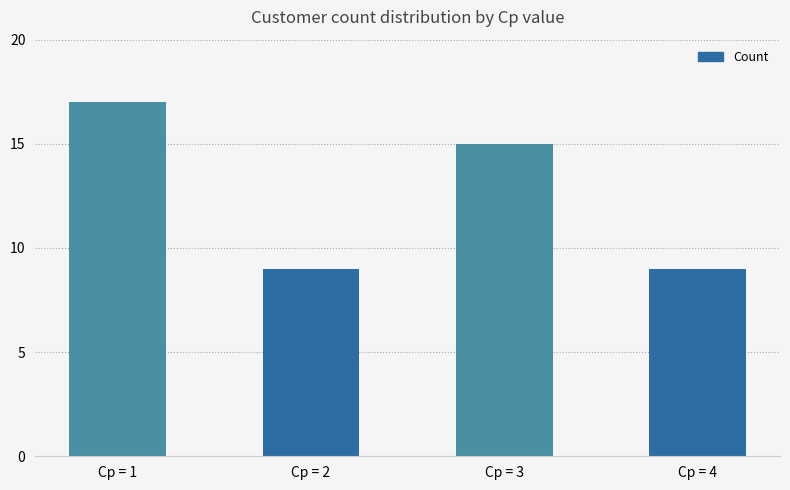

Where is the data nearest to the value 13?

Cp = 3